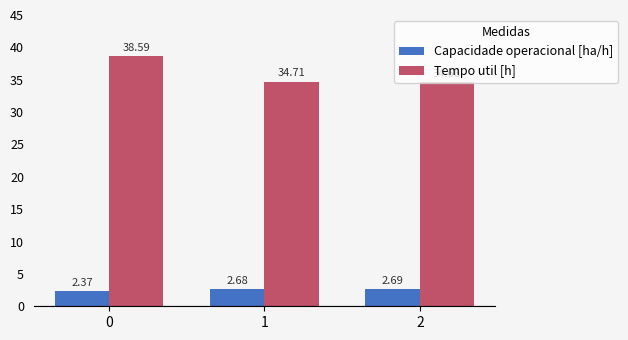

What is the sum of all Capacidade operacional [ha/h] values?

7.7